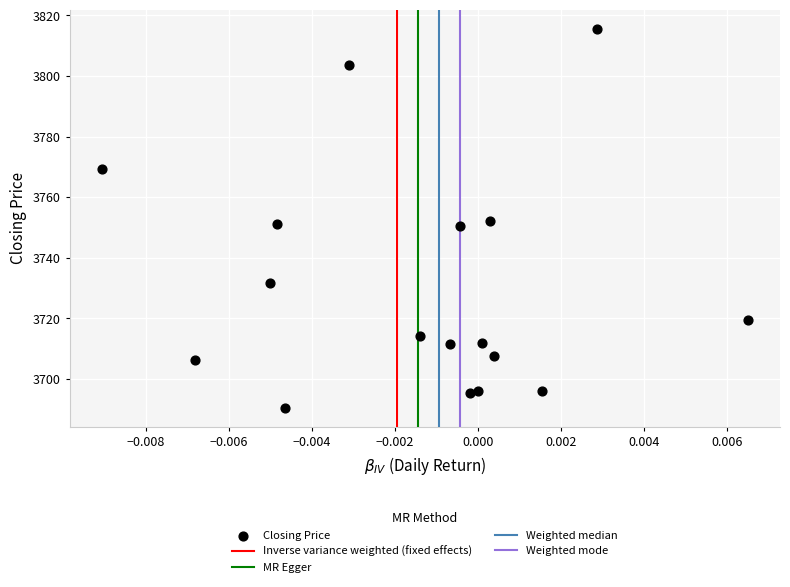

What is the range of Y values (max minus min)?

125.1